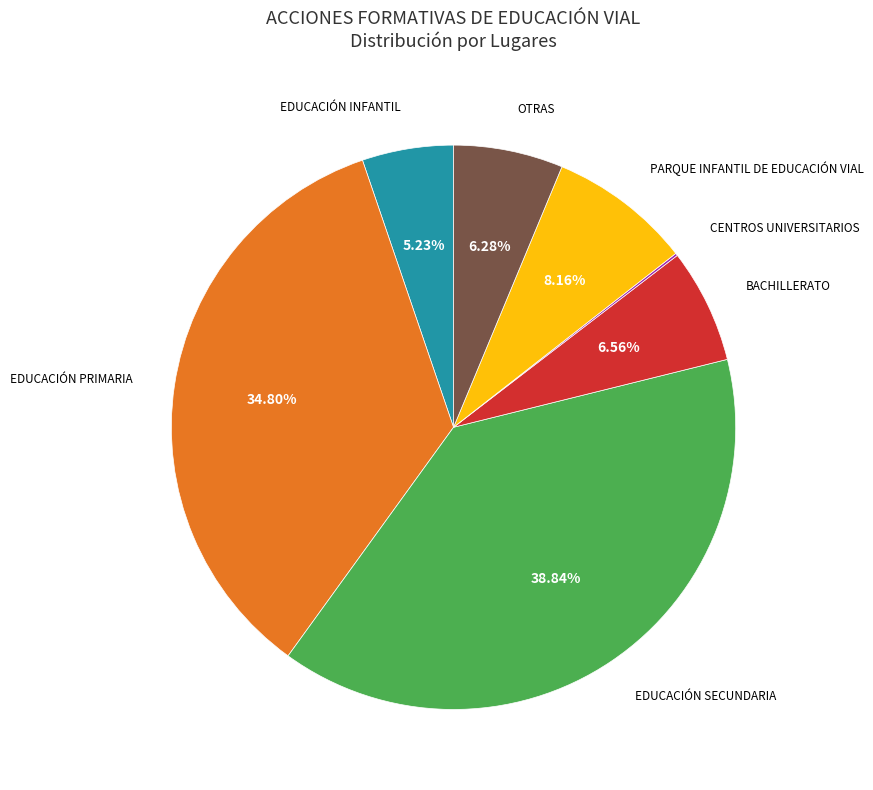

What is the ratio of the value at EDUCACIÓN SECUNDARIA to the value at EDUCACIÓN INFANTIL?

7.4